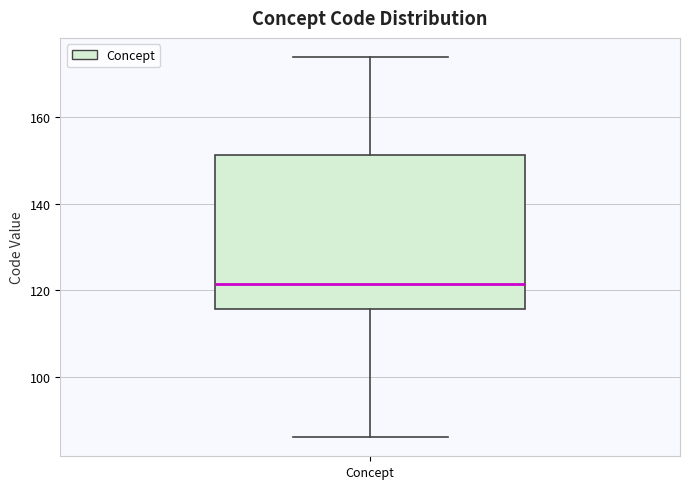

Where is the lower edge of the box for Concept on the y-axis? The values are not printed on the chart, so give them approximately, as read against the axis.

116